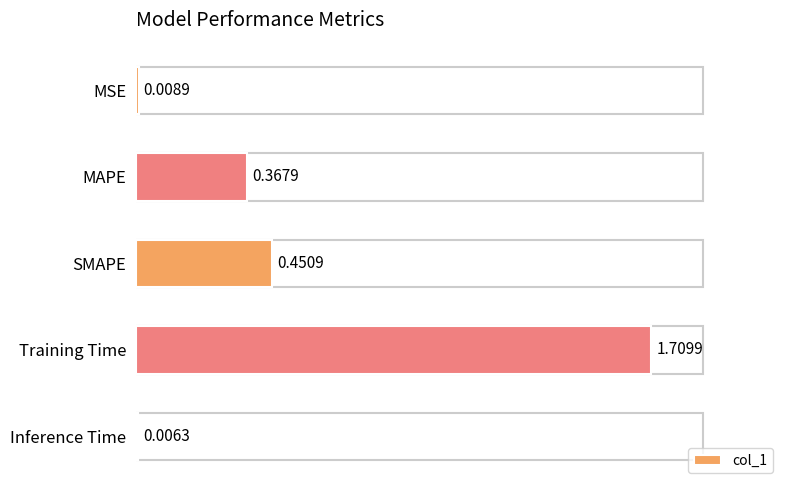

At which category does the chart reach its peak across all series?

Training Time